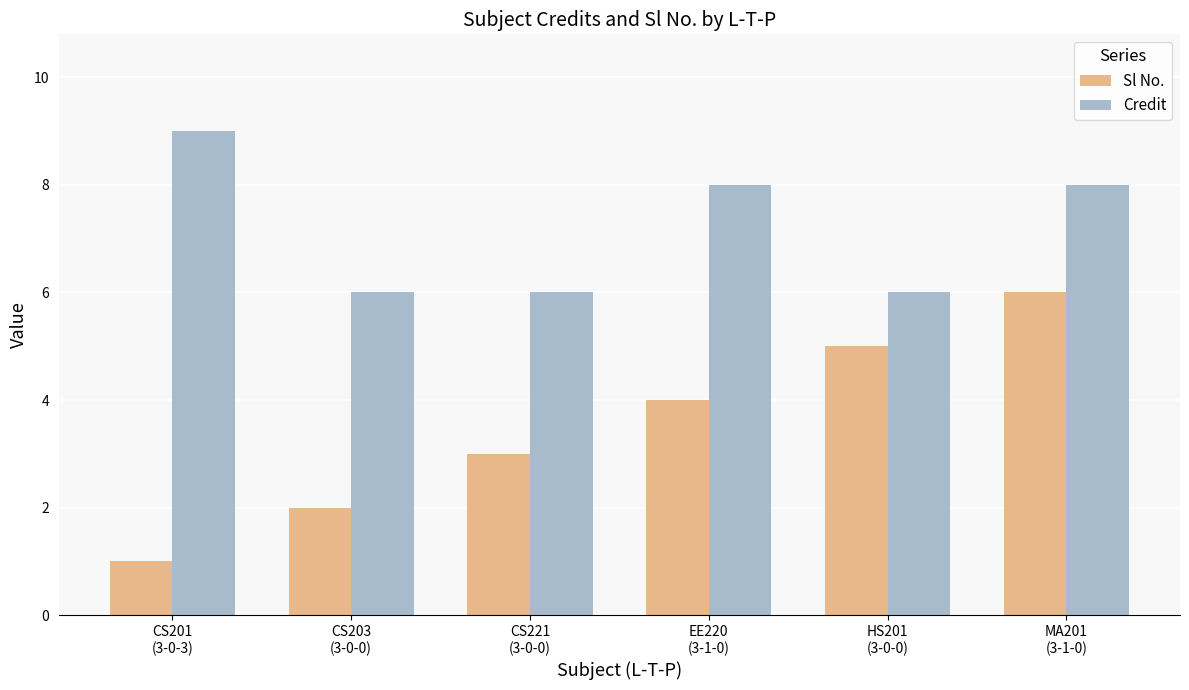

What is the smallest value displayed?

1